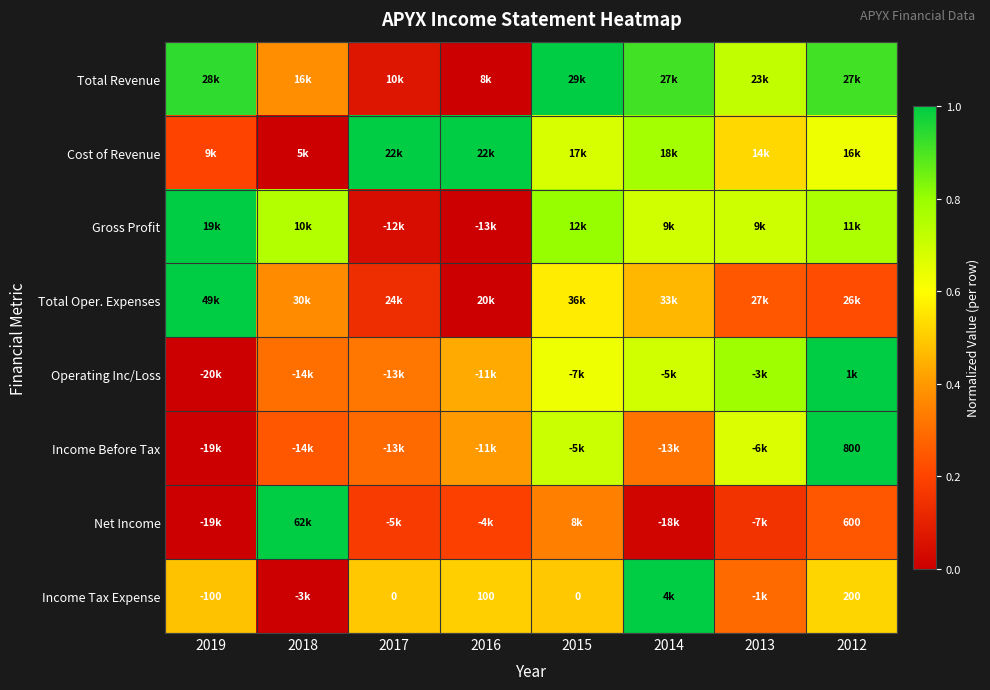

List the labels in order of Total Oper. Expenses value, largest first.

2019, 2015, 2014, 2018, 2013, 2012, 2017, 2016